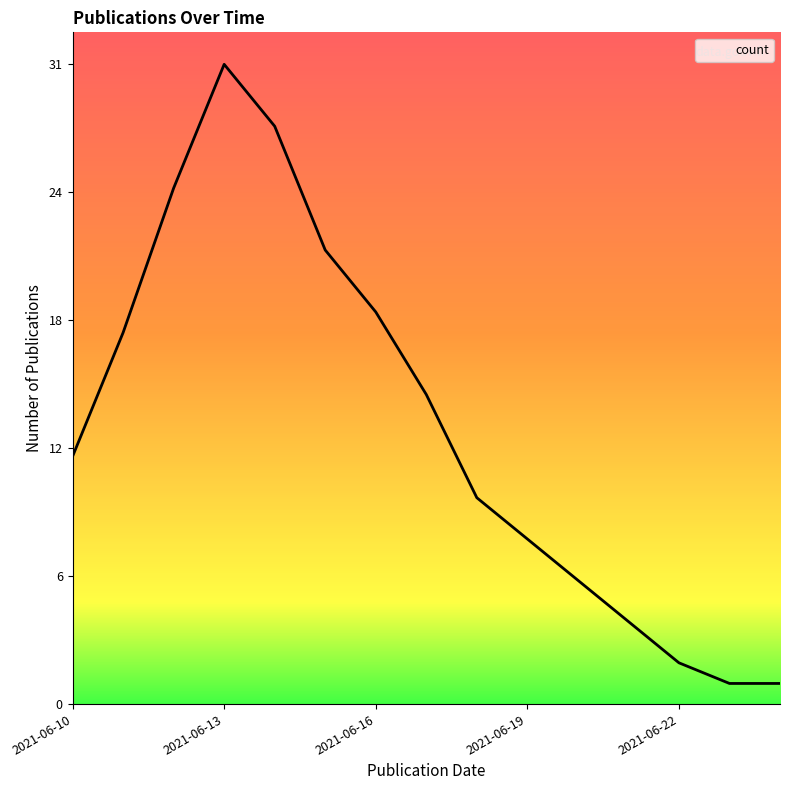

Reading right to left, extract all data points from this chart.

1	1	2	4	6	8	10	15	19	22	28	31	25	18	12